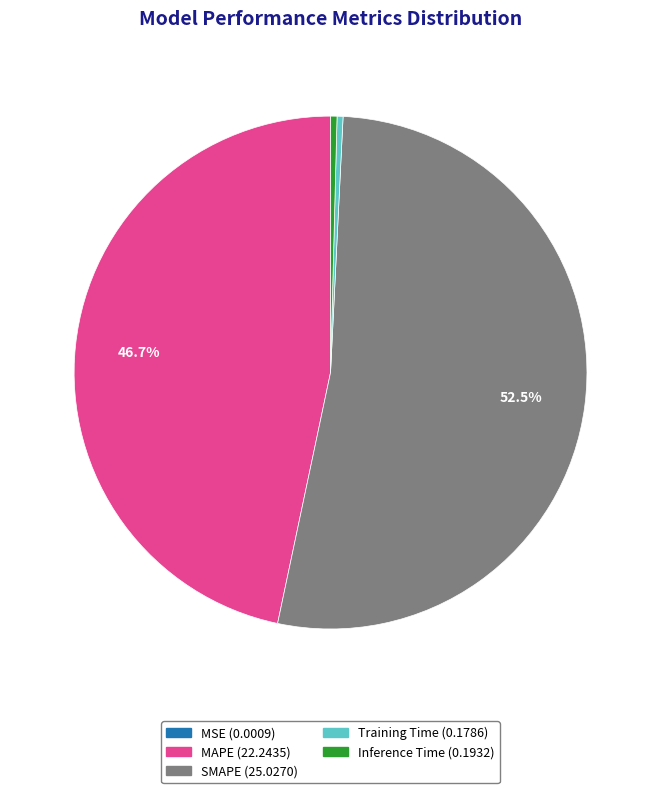

Is the sum of Inference Time and MAPE greater than half?

No